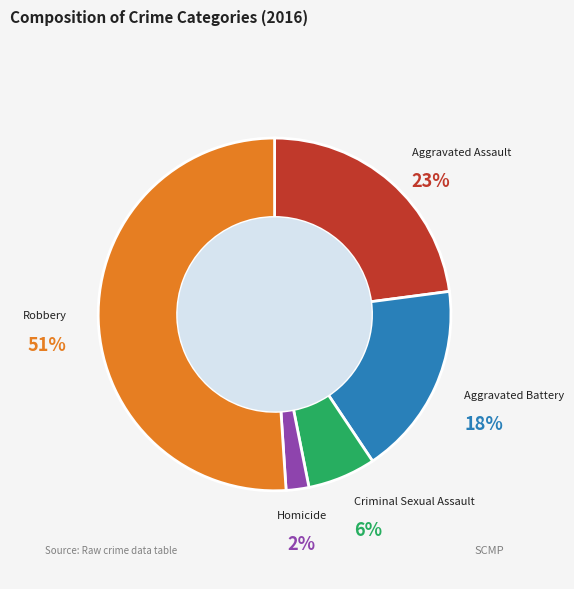

Approximately how many times larger is the value at Homicide compared to Criminal Sexual Assault?

0.3